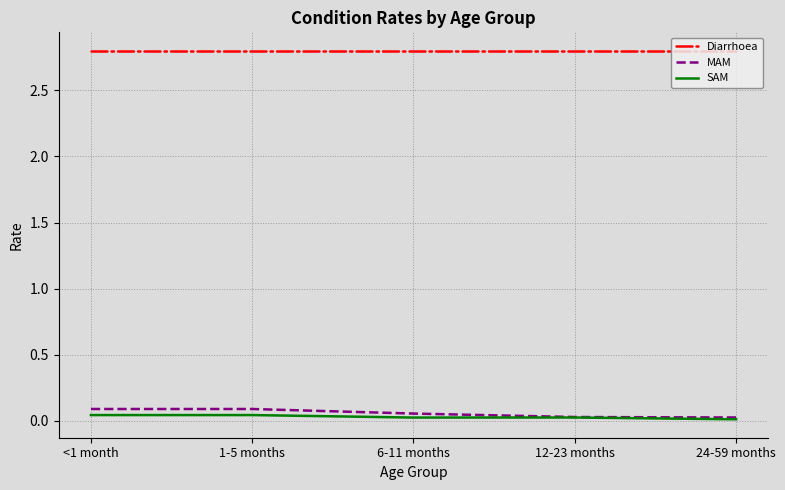

True or false: Diarrhoea and MAM intersect in this chart.

False